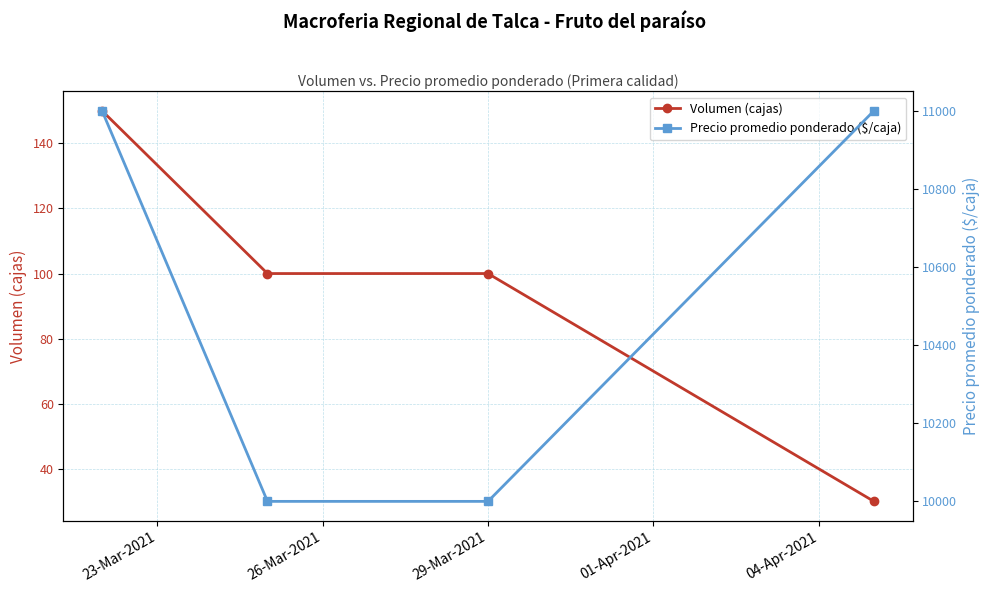

True or false: Volumen (cajas) and Precio promedio ponderado ($/caja) cross at least once.

False